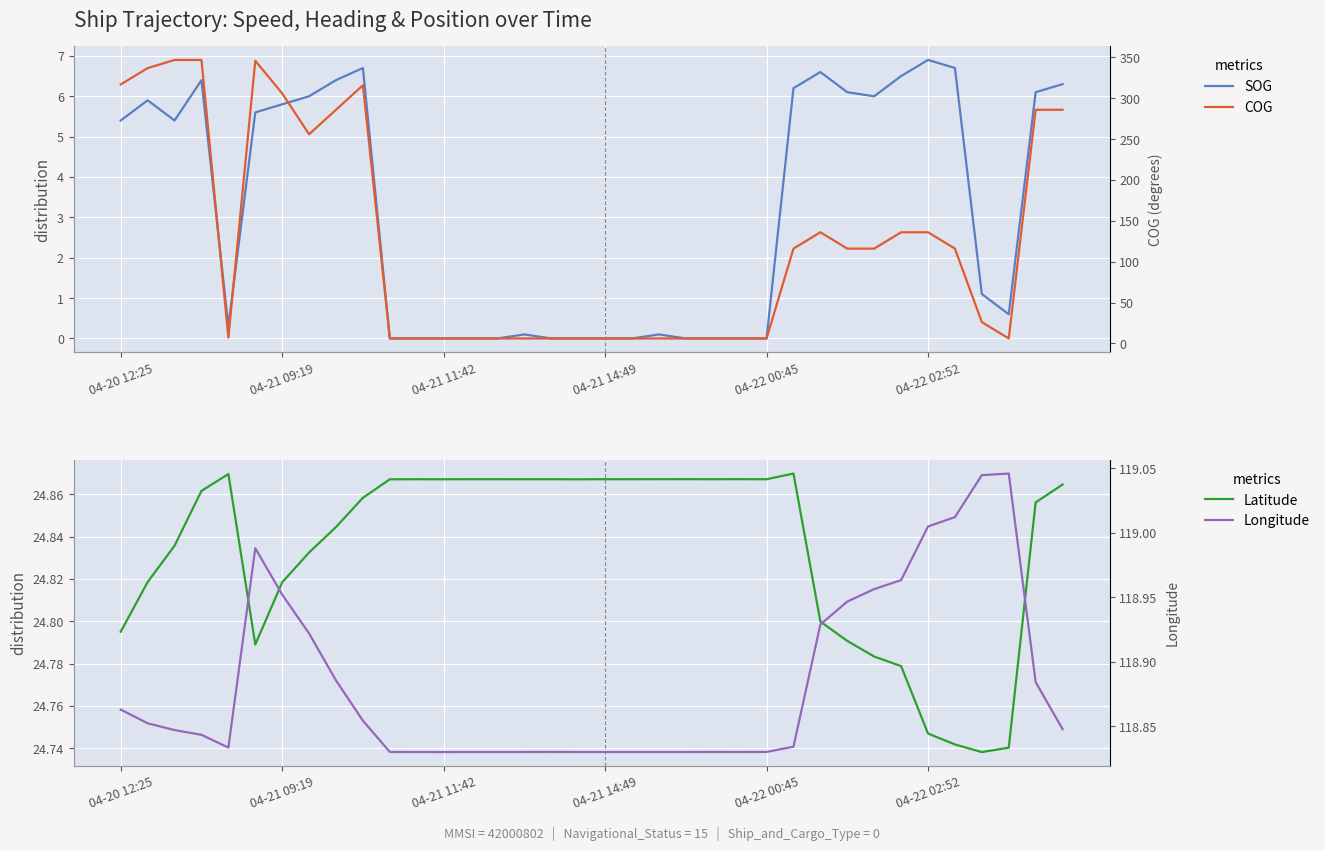

What is the label of the 28th point from the left?

27